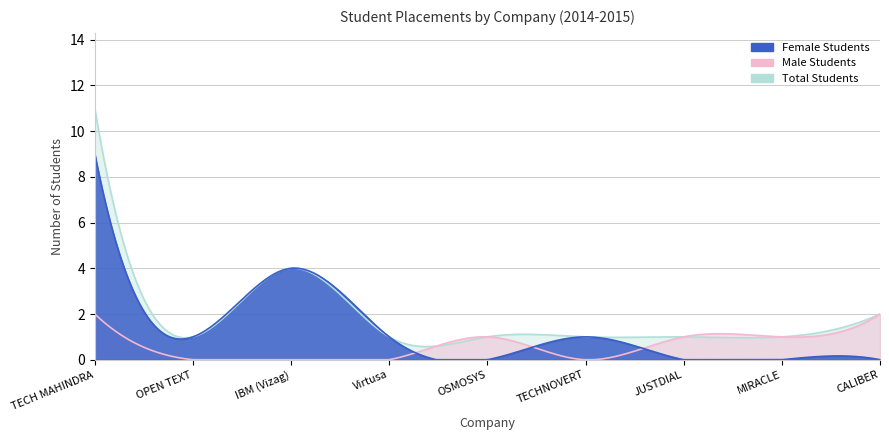

Reading left to right, extract all data points from this chart.

Female Students: TECH MAHINDRA=9	OPEN TEXT=1	IBM (Vizag)=4	Virtusa=1	OSMOSYS=0	TECHNOVERT=1	JUSTDIAL=0	MIRACLE=0	CALIBER=0
Male Students: TECH MAHINDRA=2	OPEN TEXT=0	IBM (Vizag)=0	Virtusa=0	OSMOSYS=1	TECHNOVERT=0	JUSTDIAL=1	MIRACLE=1	CALIBER=2
Total Students: TECH MAHINDRA=11	OPEN TEXT=1	IBM (Vizag)=4	Virtusa=1	OSMOSYS=1	TECHNOVERT=1	JUSTDIAL=1	MIRACLE=1	CALIBER=2